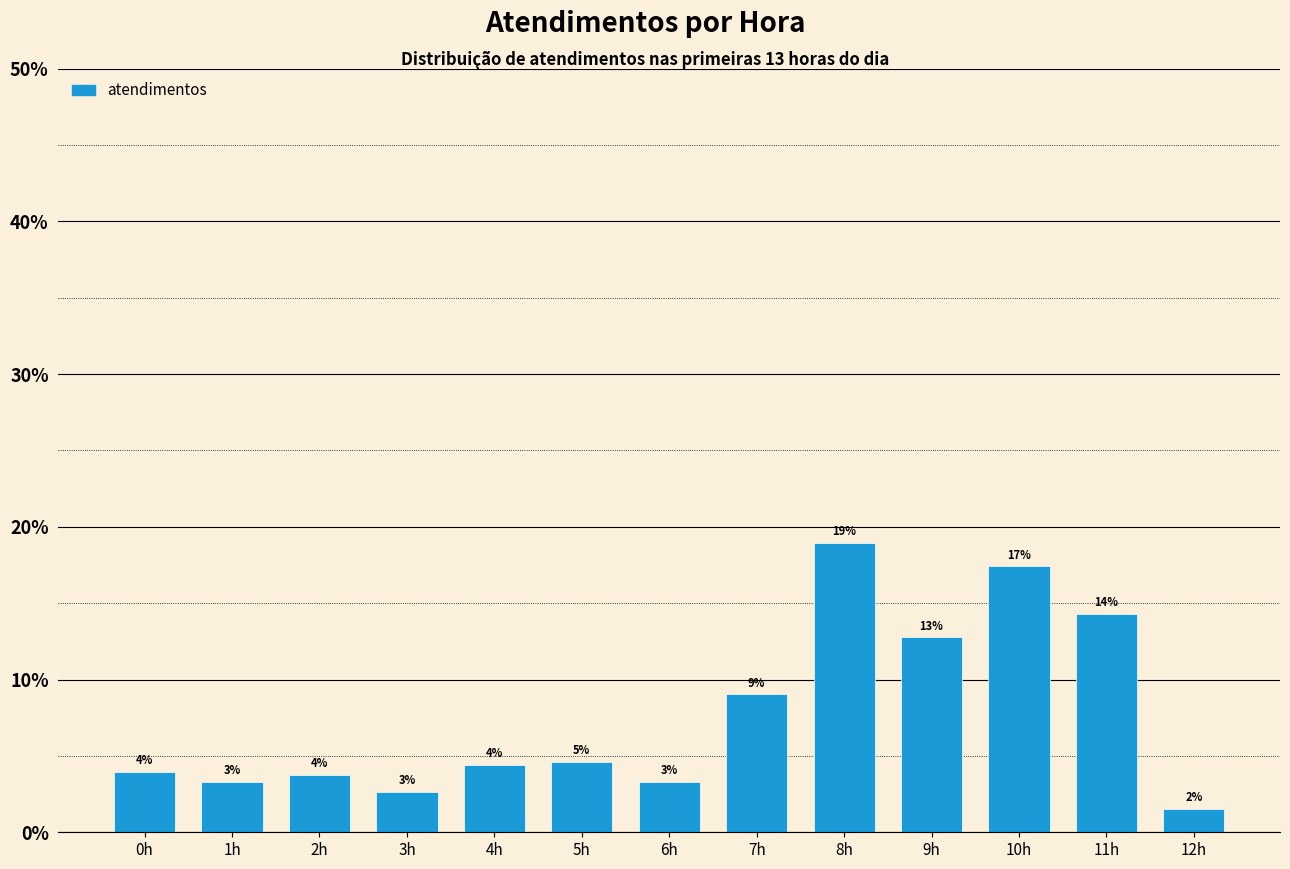

Does the chart contain any negative values?

No